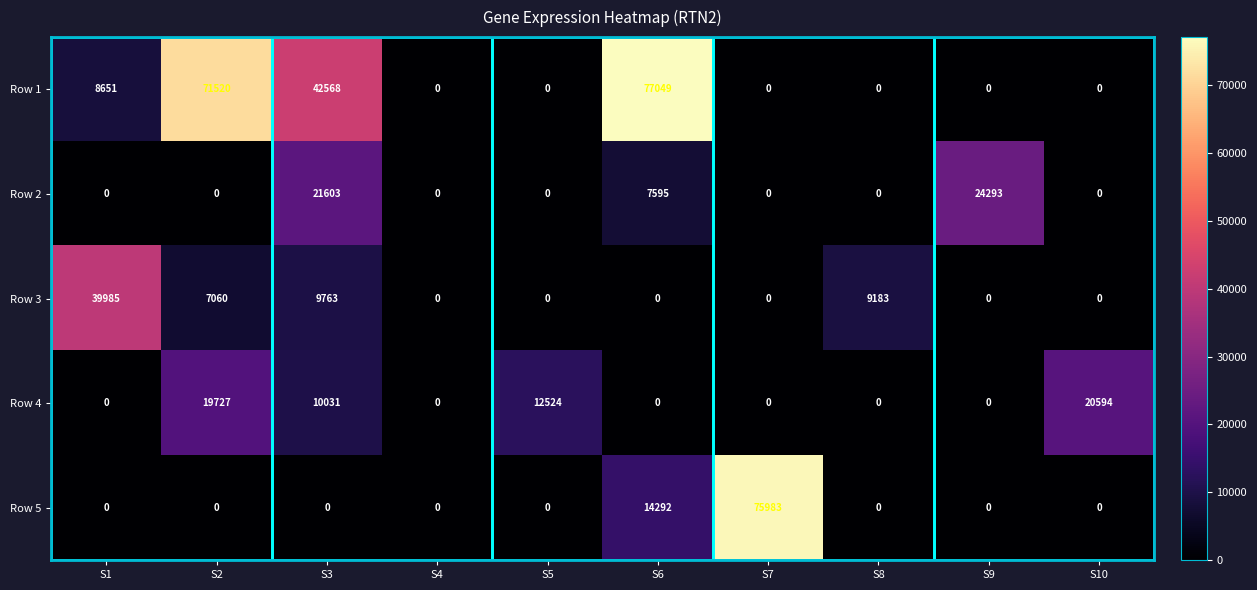

Which series has the largest range (max minus min)?

Row 1